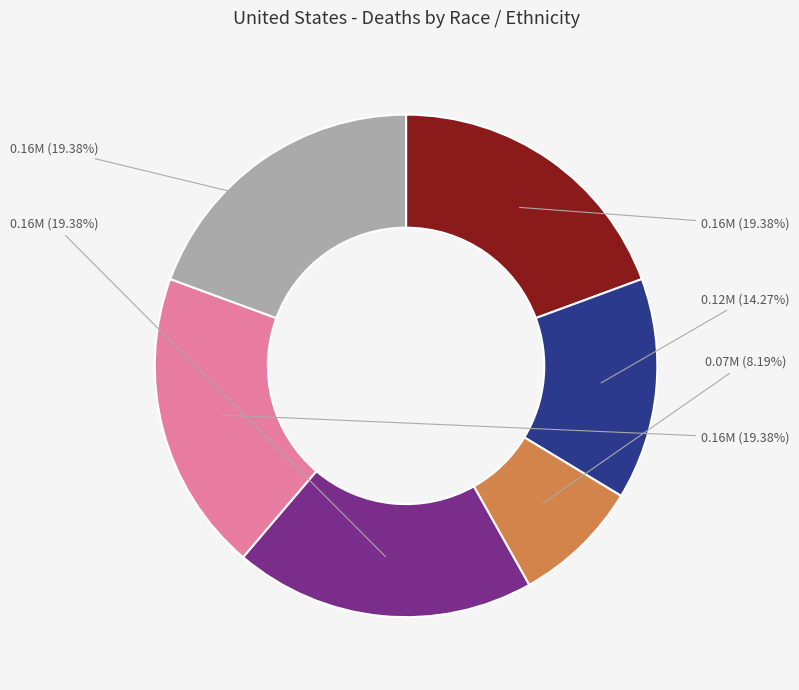

Is there any slice that represents more than half of the pie?

No